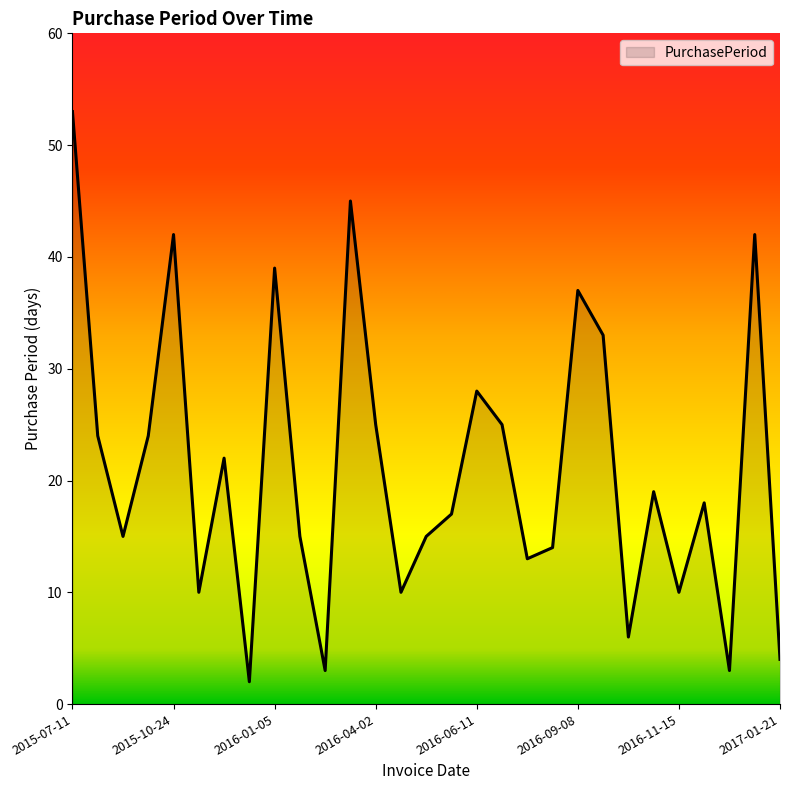

How many lines are shown in the chart?

1